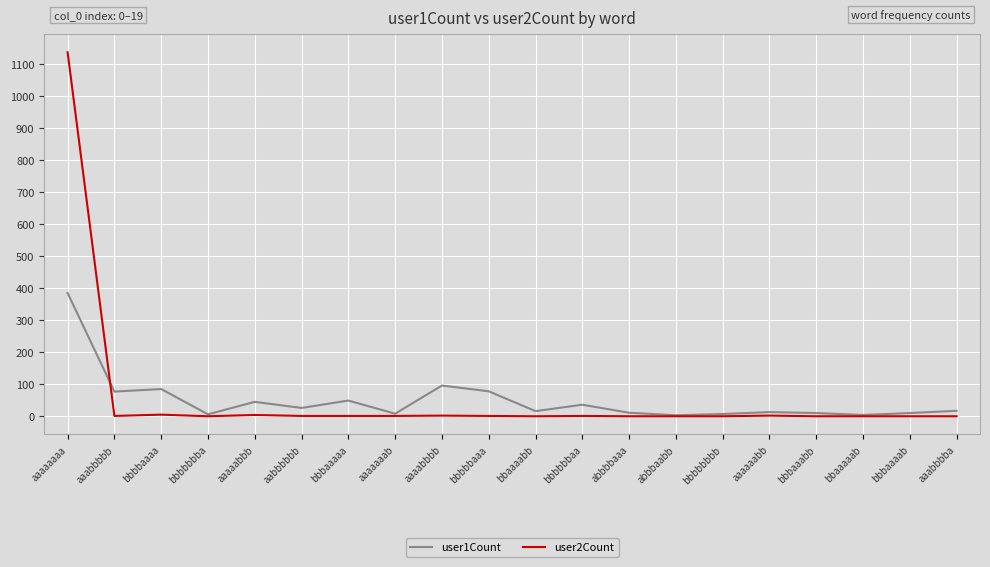

At which category is the sum across all series the highest?

aaaaaaaa